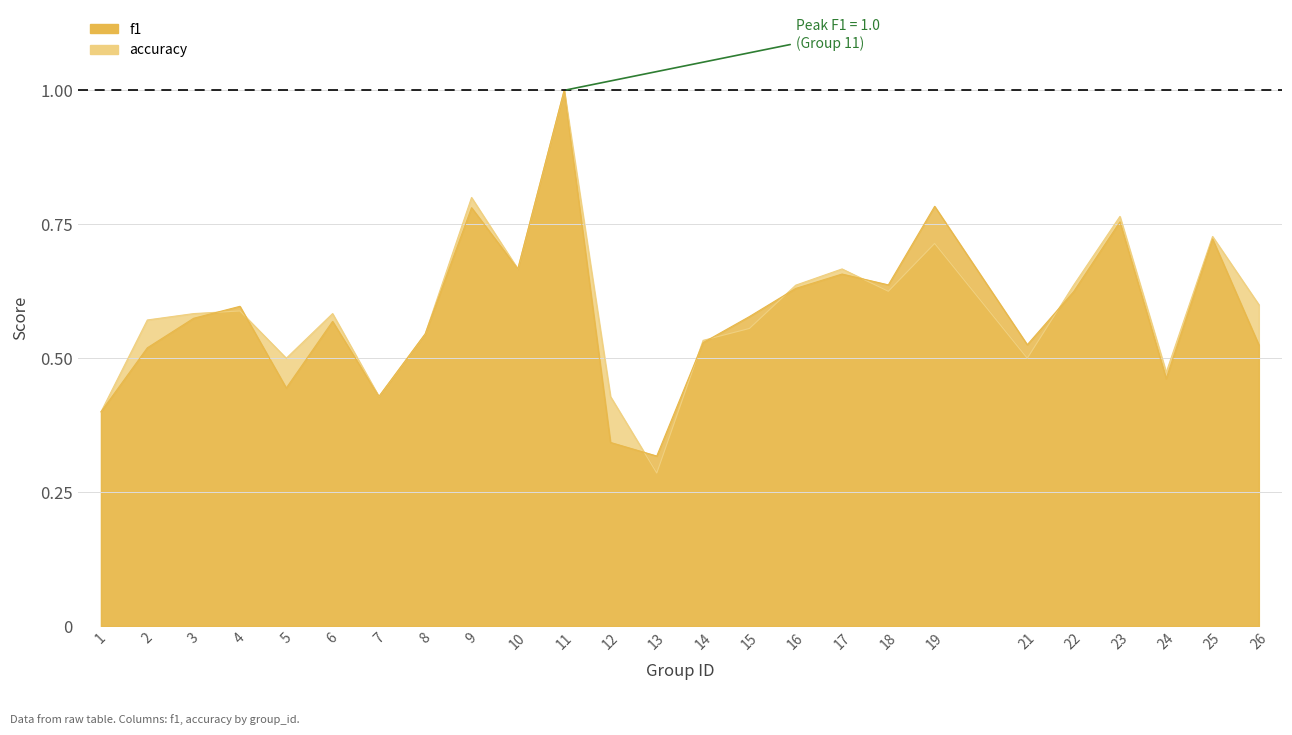

How many f1 values are between 0 and 1?

25